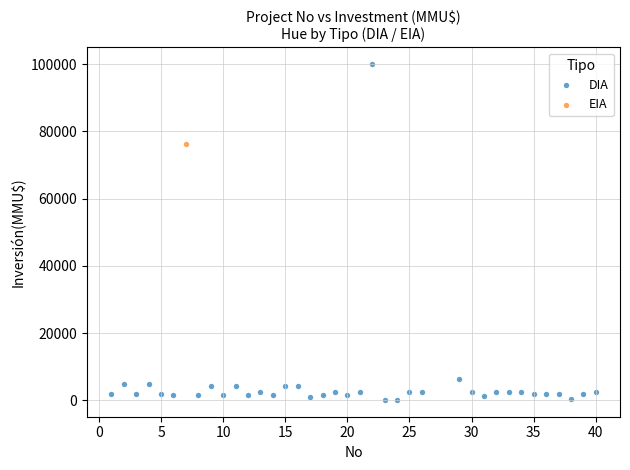

What are all the series names shown in the legend?

DIA, EIA